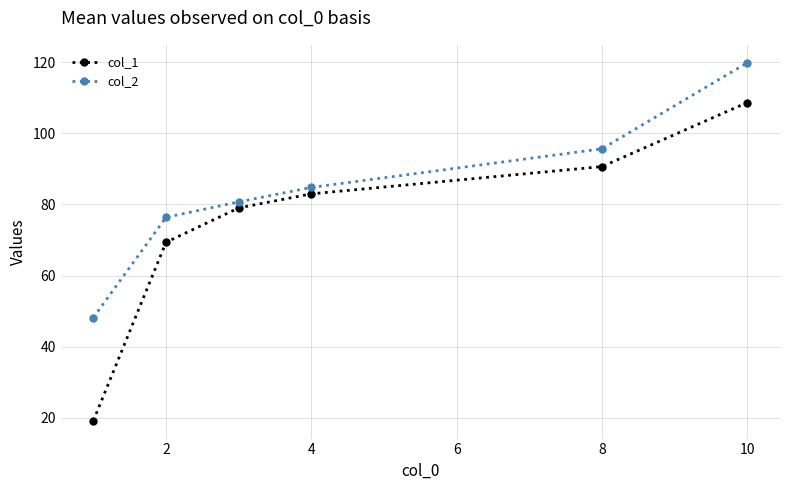

Does the chart display data point markers on the line(s)?

Yes